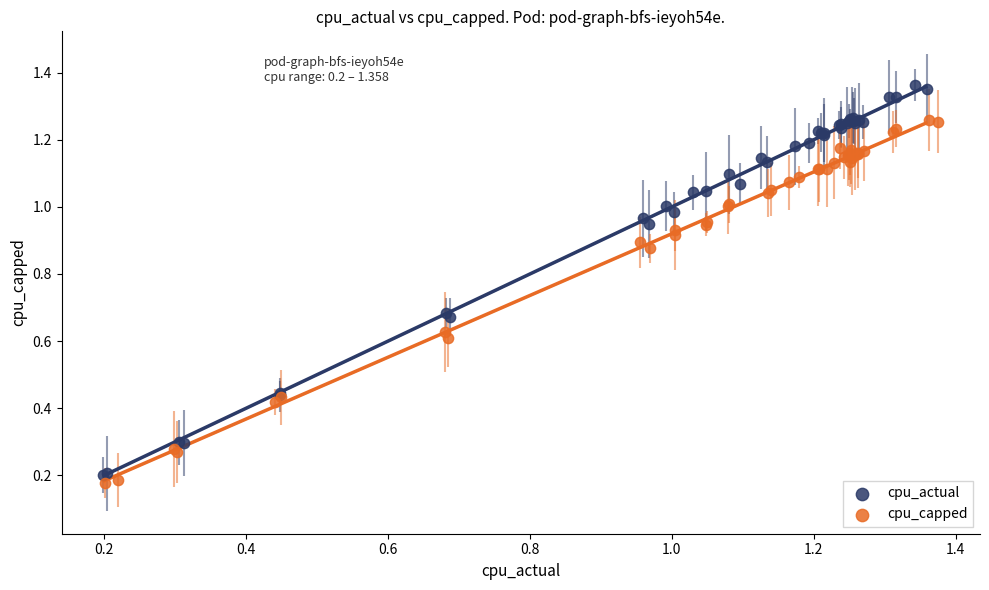

Which series contains the lowest Y value?

cpu_capped